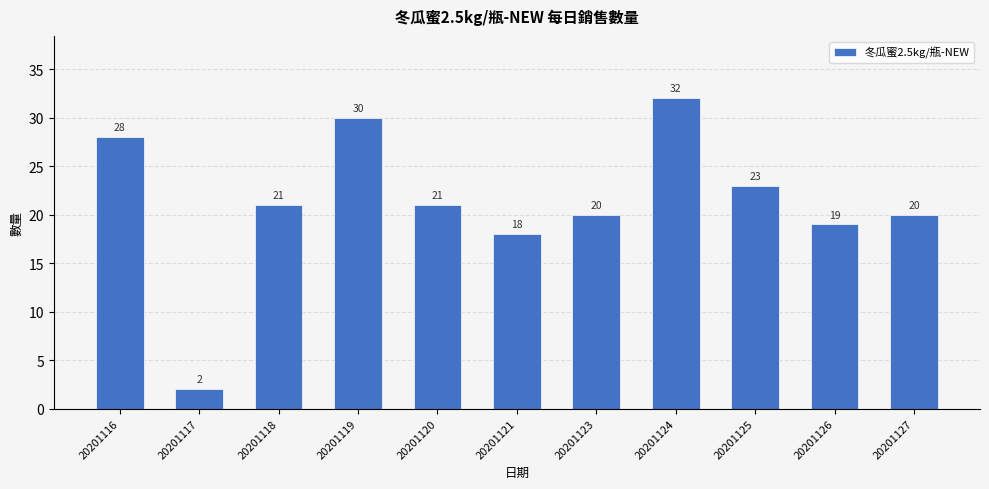

What is the average value?

21